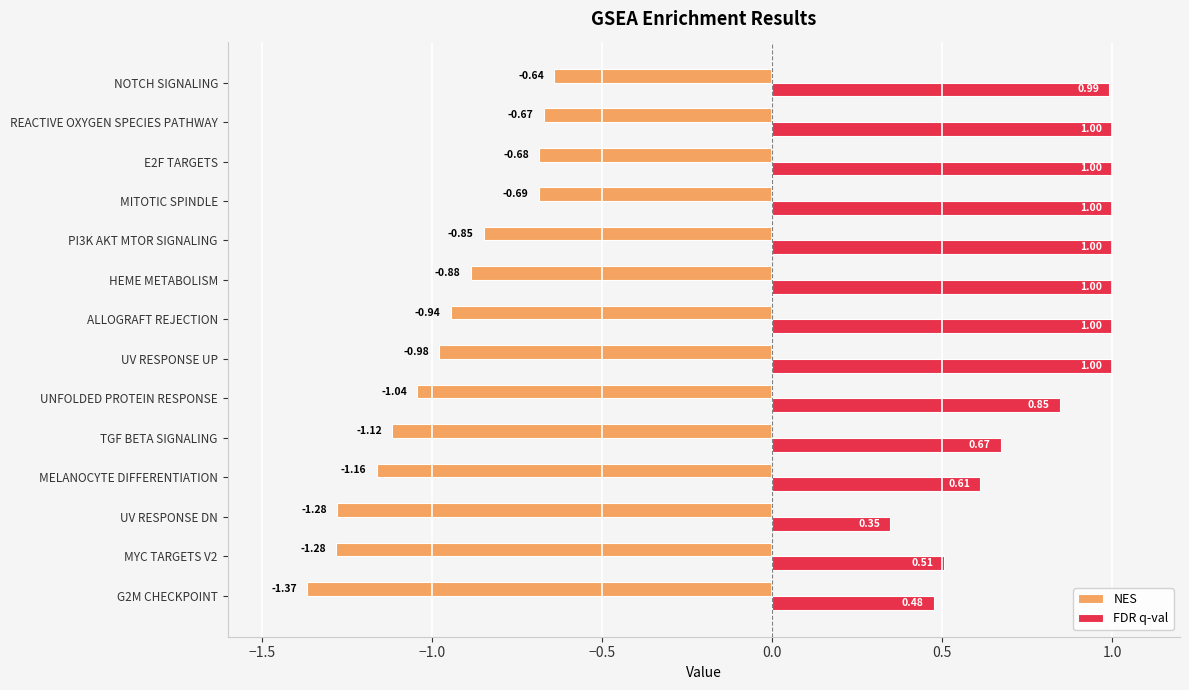

Is the value of NES at NOTCH SIGNALING greater than the value of FDR q-val at UV RESPONSE UP?

No